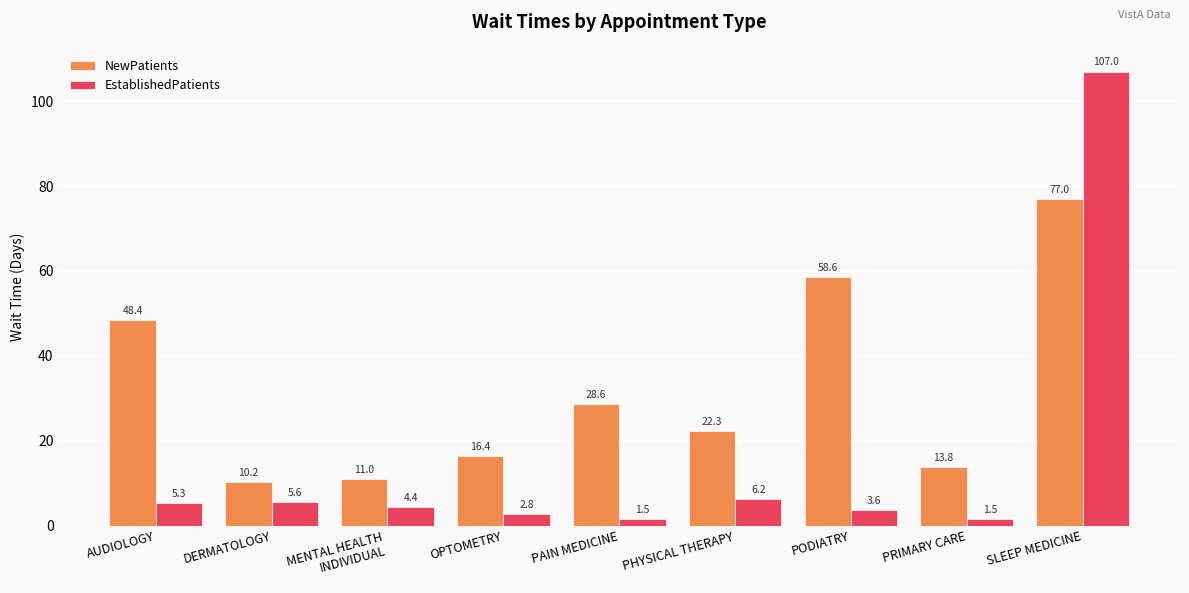

The EstablishedPatients series shows 4.4 at MENTAL HEALTH
INDIVIDUAL. True or false?

True